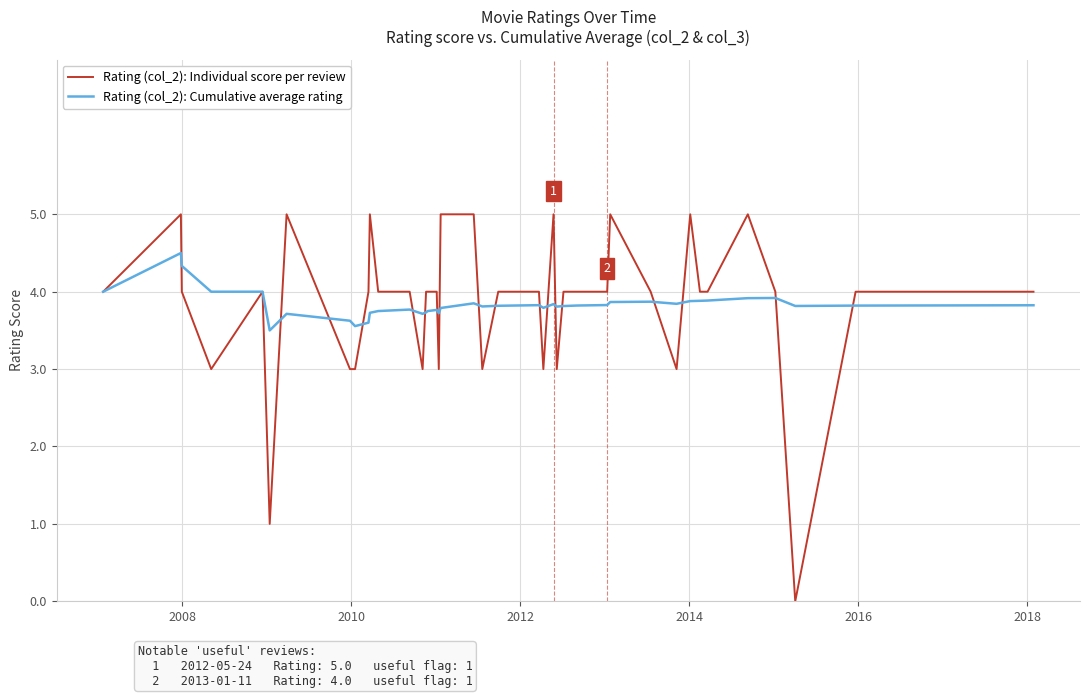

Rank the series by their maximum value, from lowest to highest.

Rating (col_2): Cumulative average rating, Rating (col_2): Individual score per review